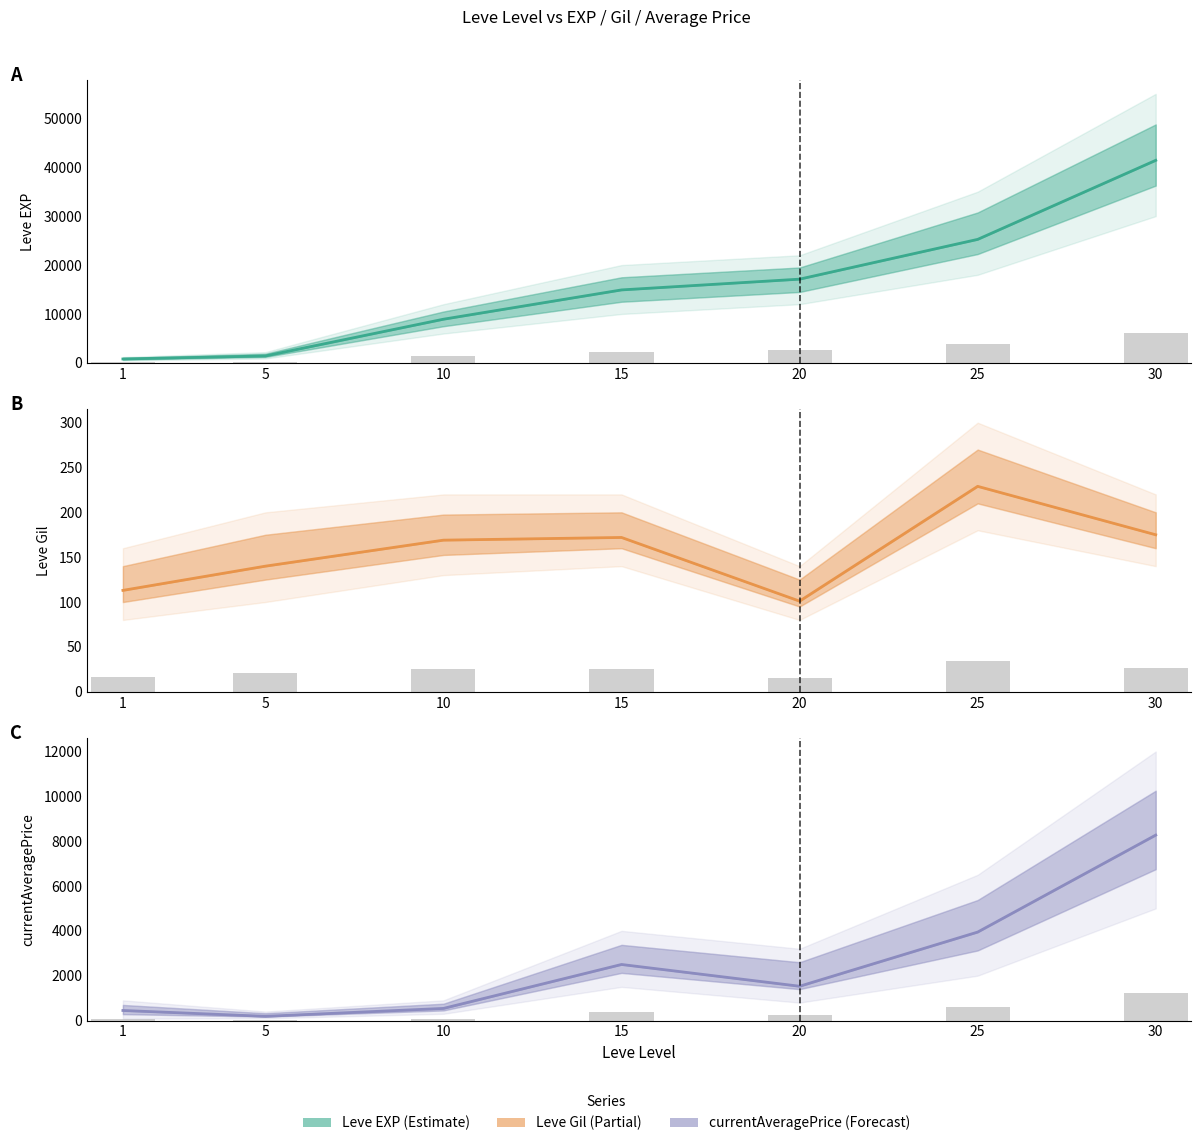

What is the sum of the Leve Gil values at 15 and 1?

285.0